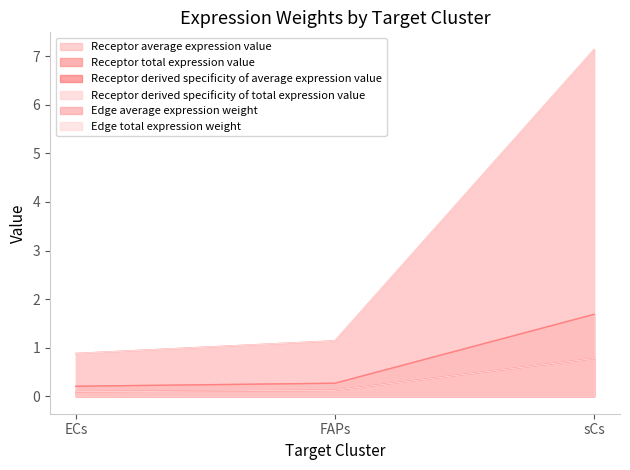

What are all the series names shown in the legend?

Receptor average expression value, Receptor total expression value, Receptor derived specificity of average expression value, Receptor derived specificity of total expression value, Edge average expression weight, Edge total expression weight